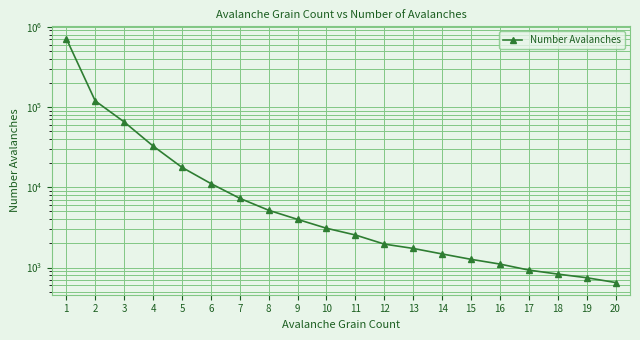

How many distinct data groups are displayed?

1